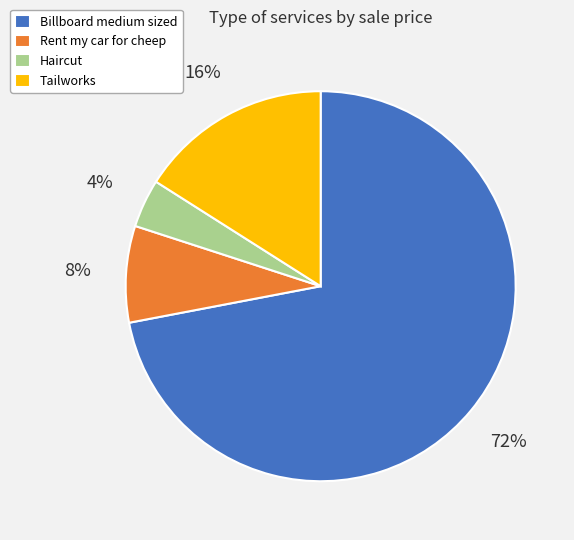

Is it true that Rent my car for cheep is 8% of the pie?

True